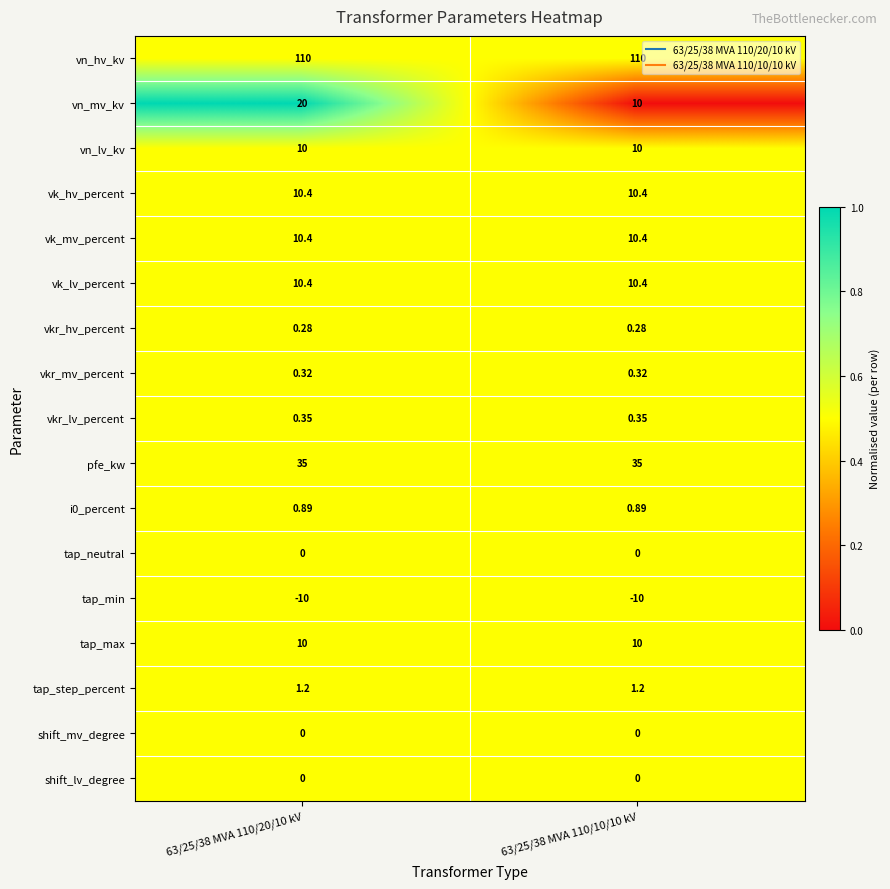

Which series has the largest total across all categories?

vn_hv_kv